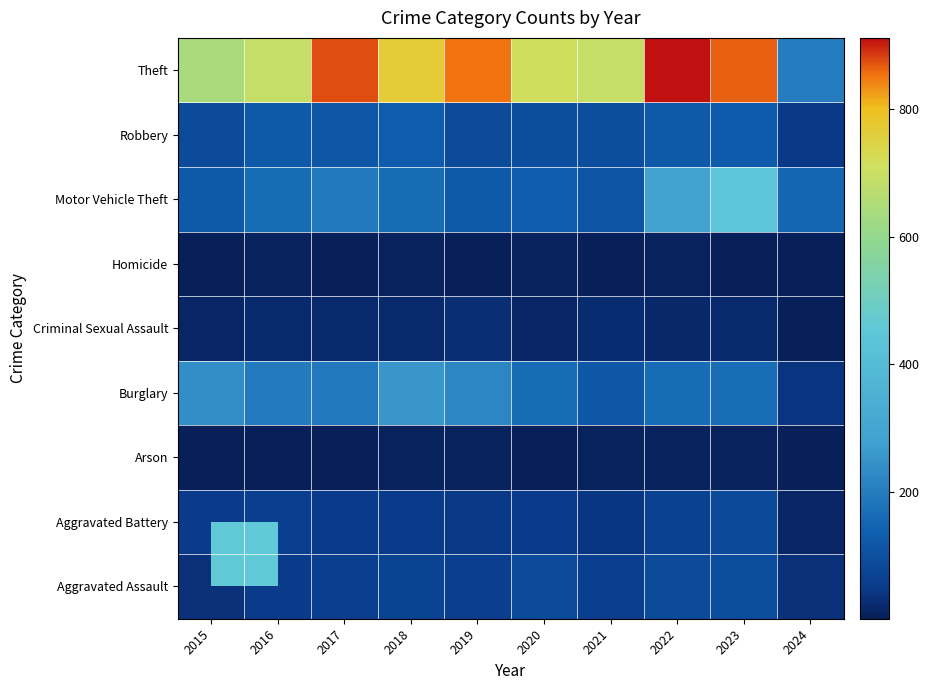

What is the minimum value shown in the chart?

1